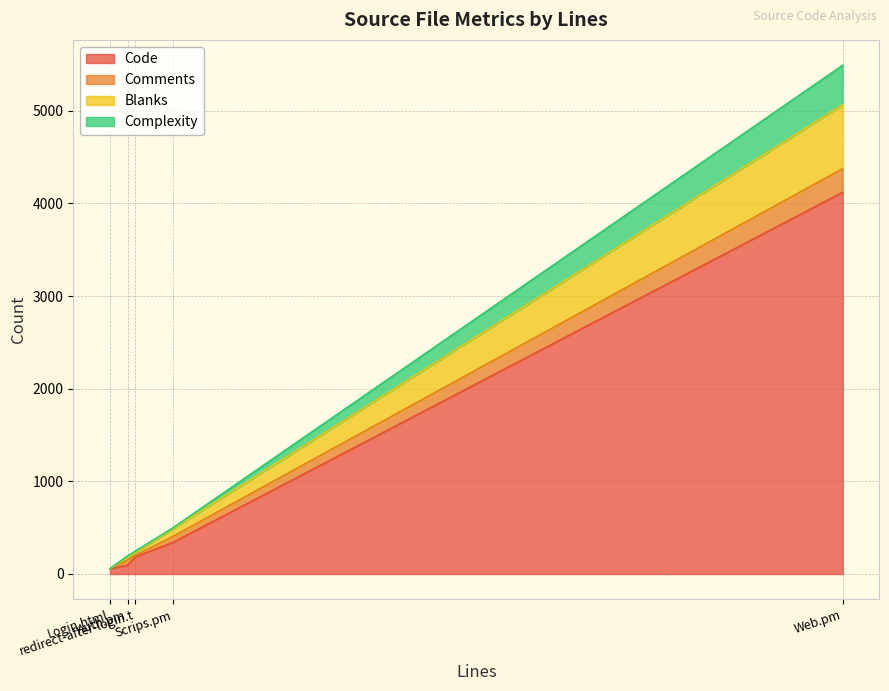

What is the highest value of the Code series?

4119